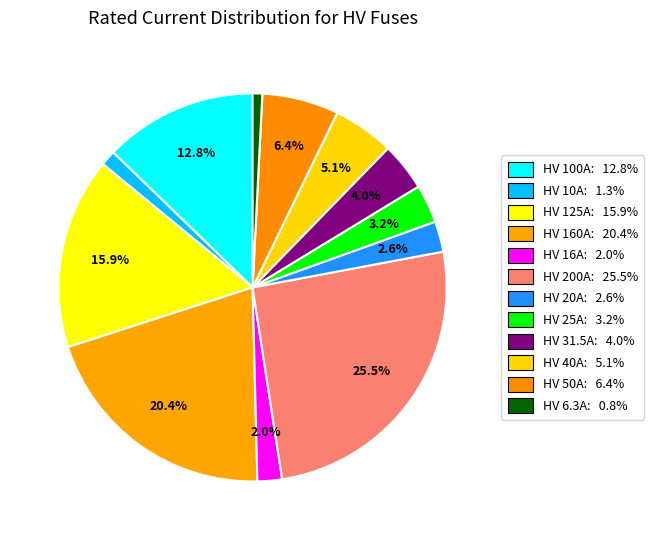

Is the sum of HV 10A and HV 25A greater than half?

No